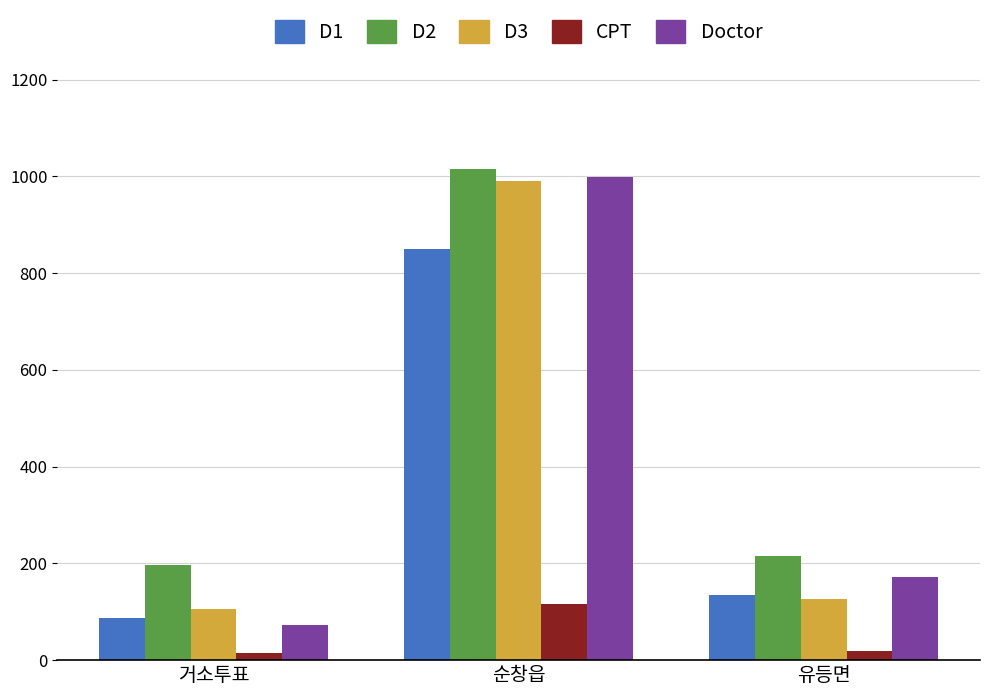

What is the greatest value displayed?

1015